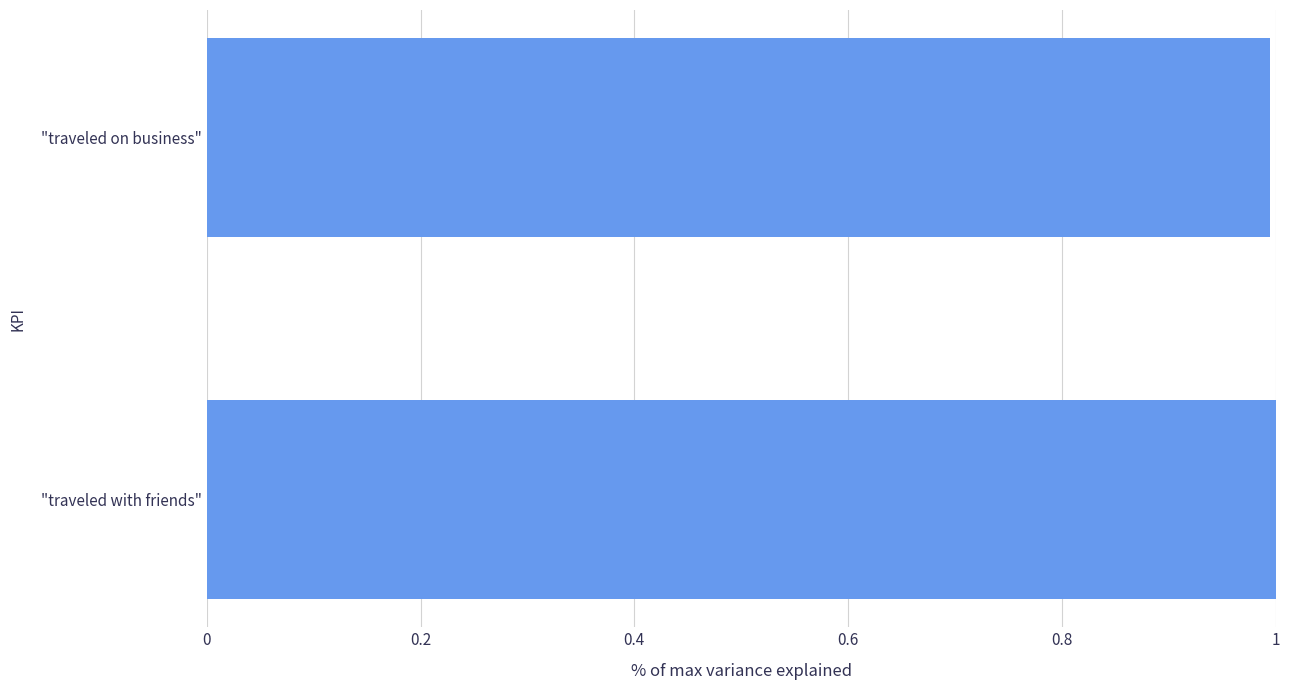

Does the chart contain any negative values?

No